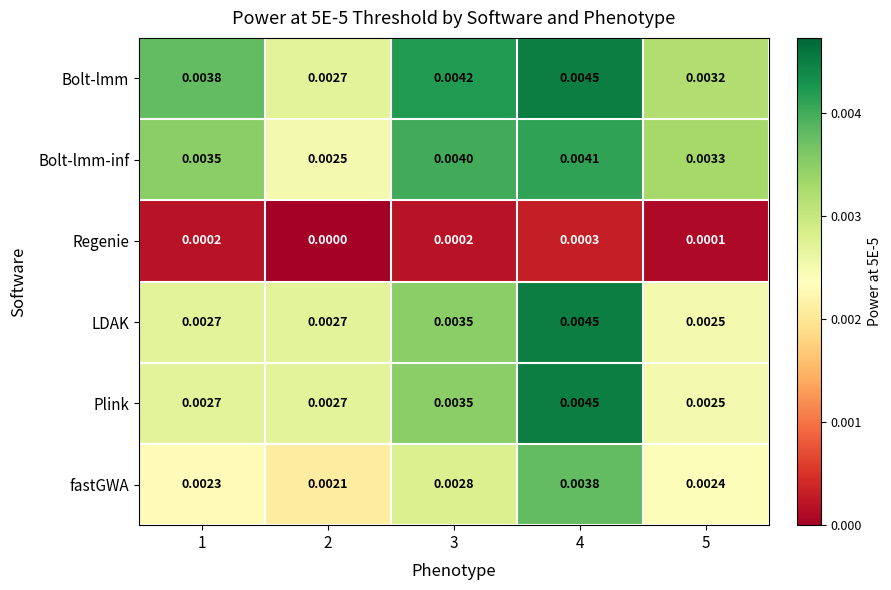

Is the value of Bolt-lmm at 2 greater than the value of Regenie at 3?

Yes